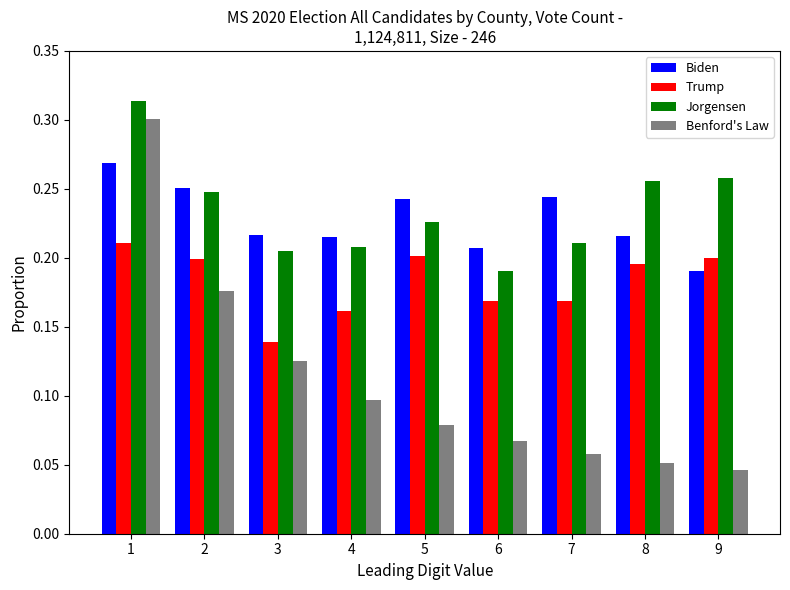

Where is Trump nearest to the value 0?

3